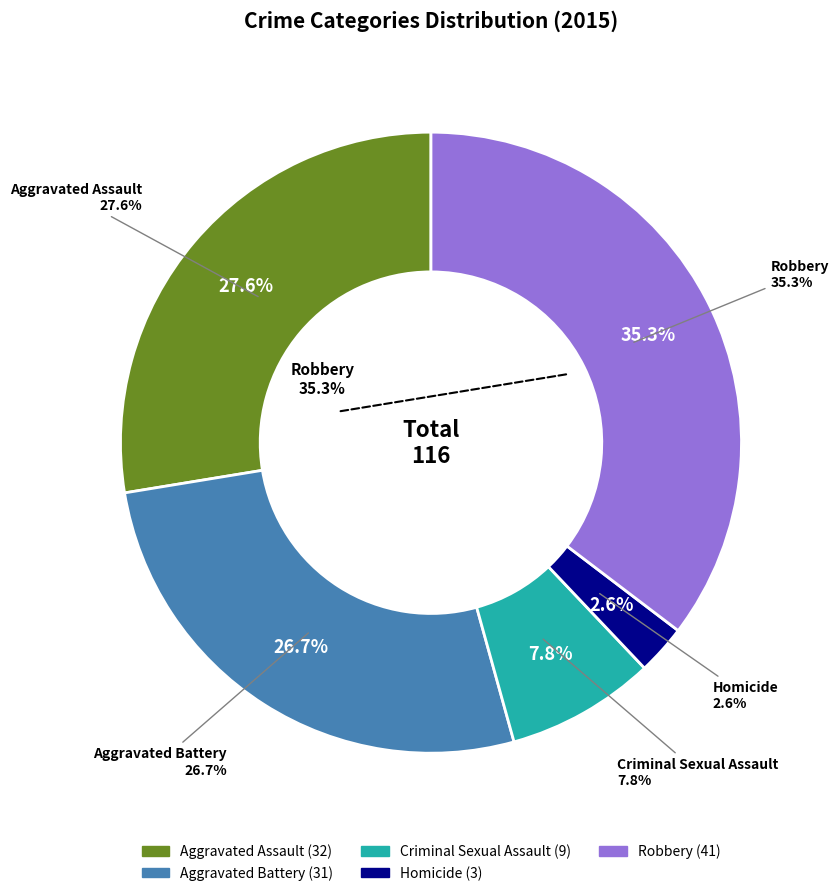

True or false: Homicide accounts for 3% of the total.

True